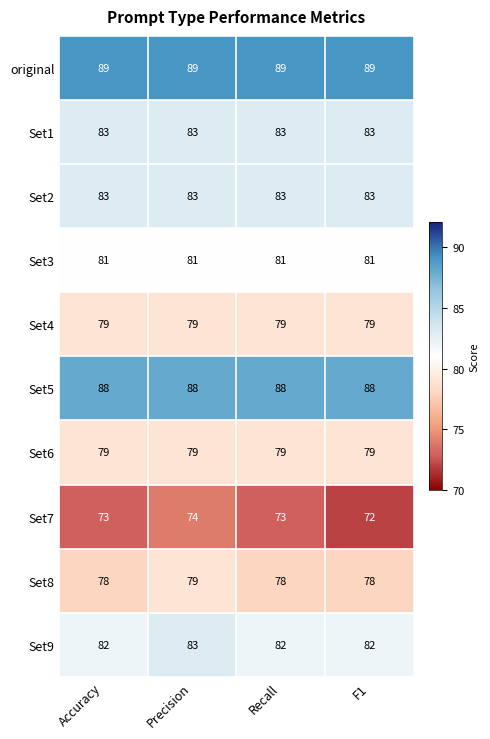

What is the smallest value displayed?

72